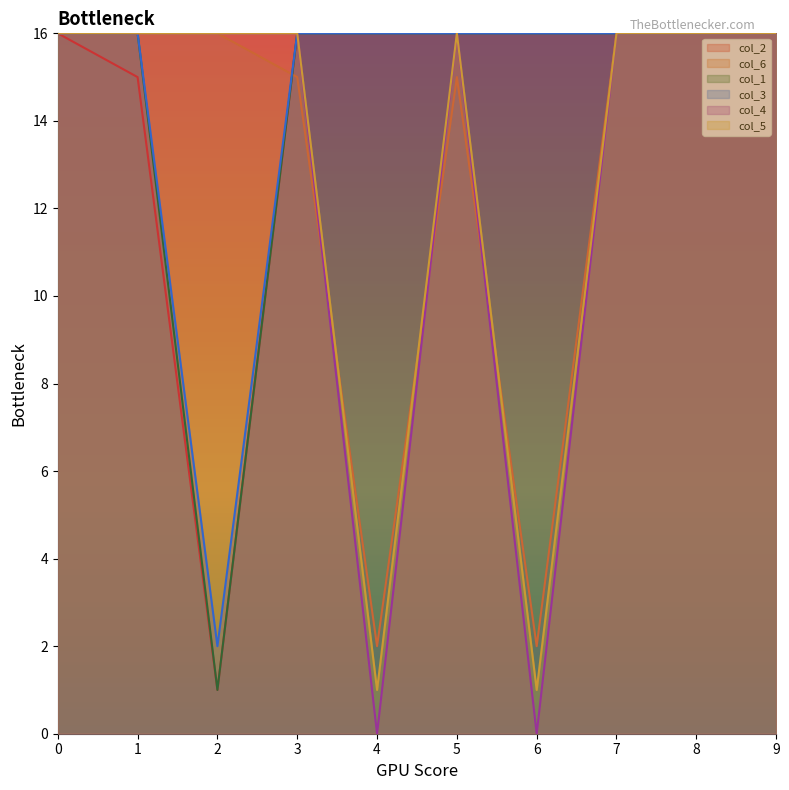

In col_4, how many points are higher than both neighbors (excluding endpoints)?

1